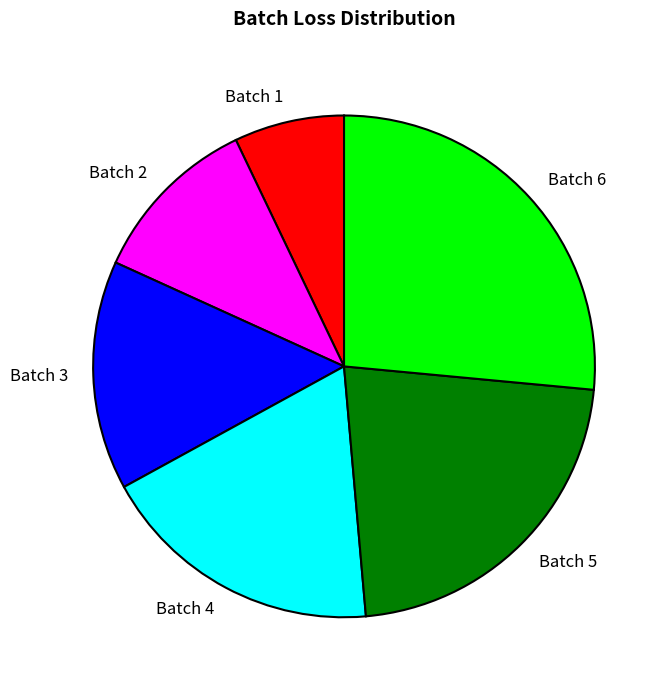

Which slice is the smallest?

Batch 1